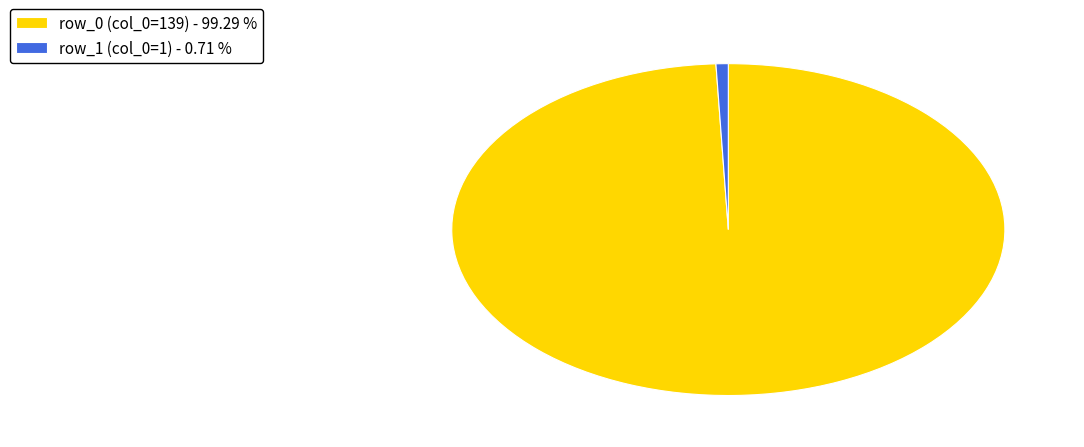

What is the largest slice in the pie chart?

row_0 (col_0=139) - 99.29 %